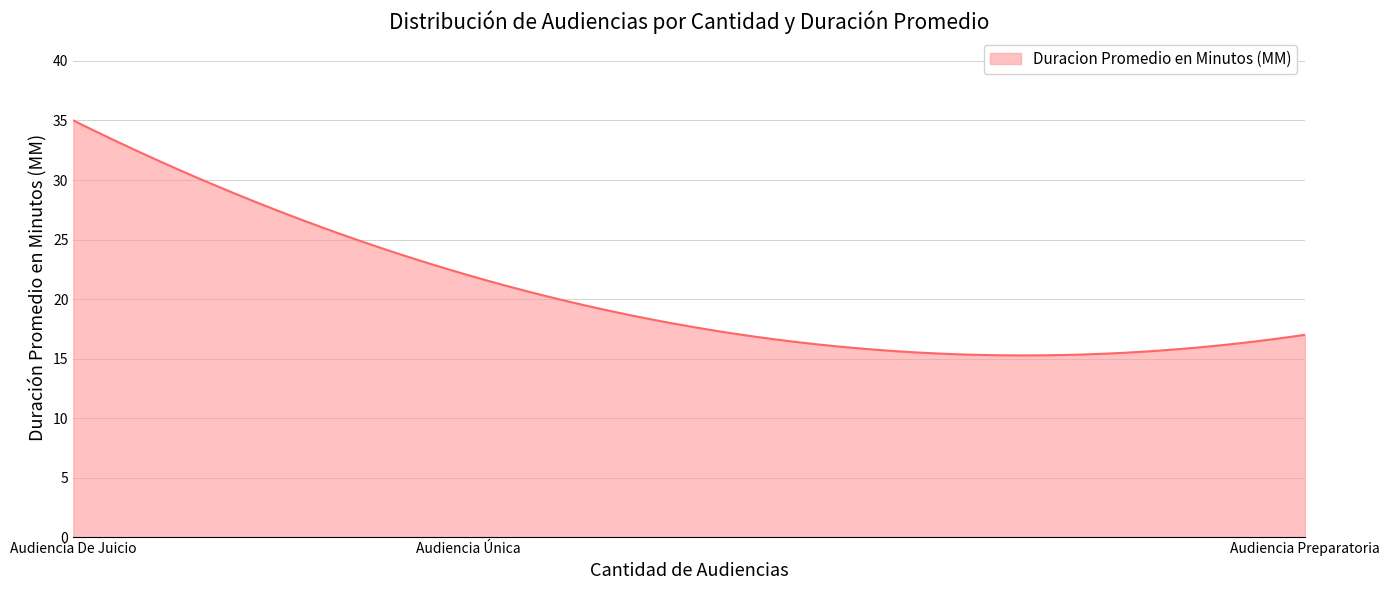

What is the difference between the maximum and minimum values?

19.7